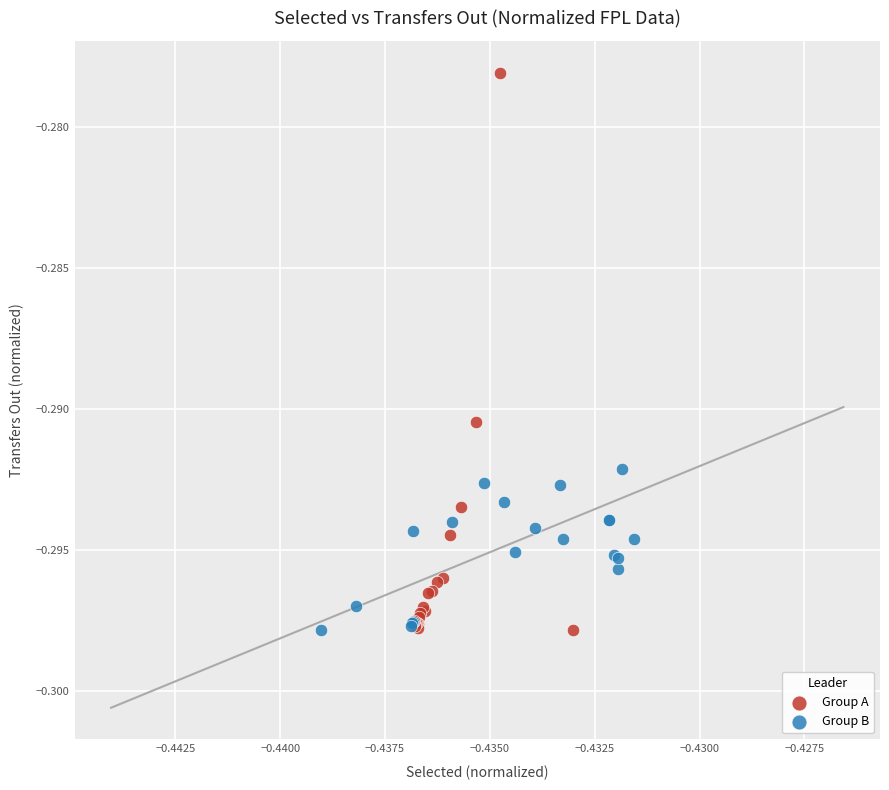

What are all the series names shown in the legend?

Group A, Group B